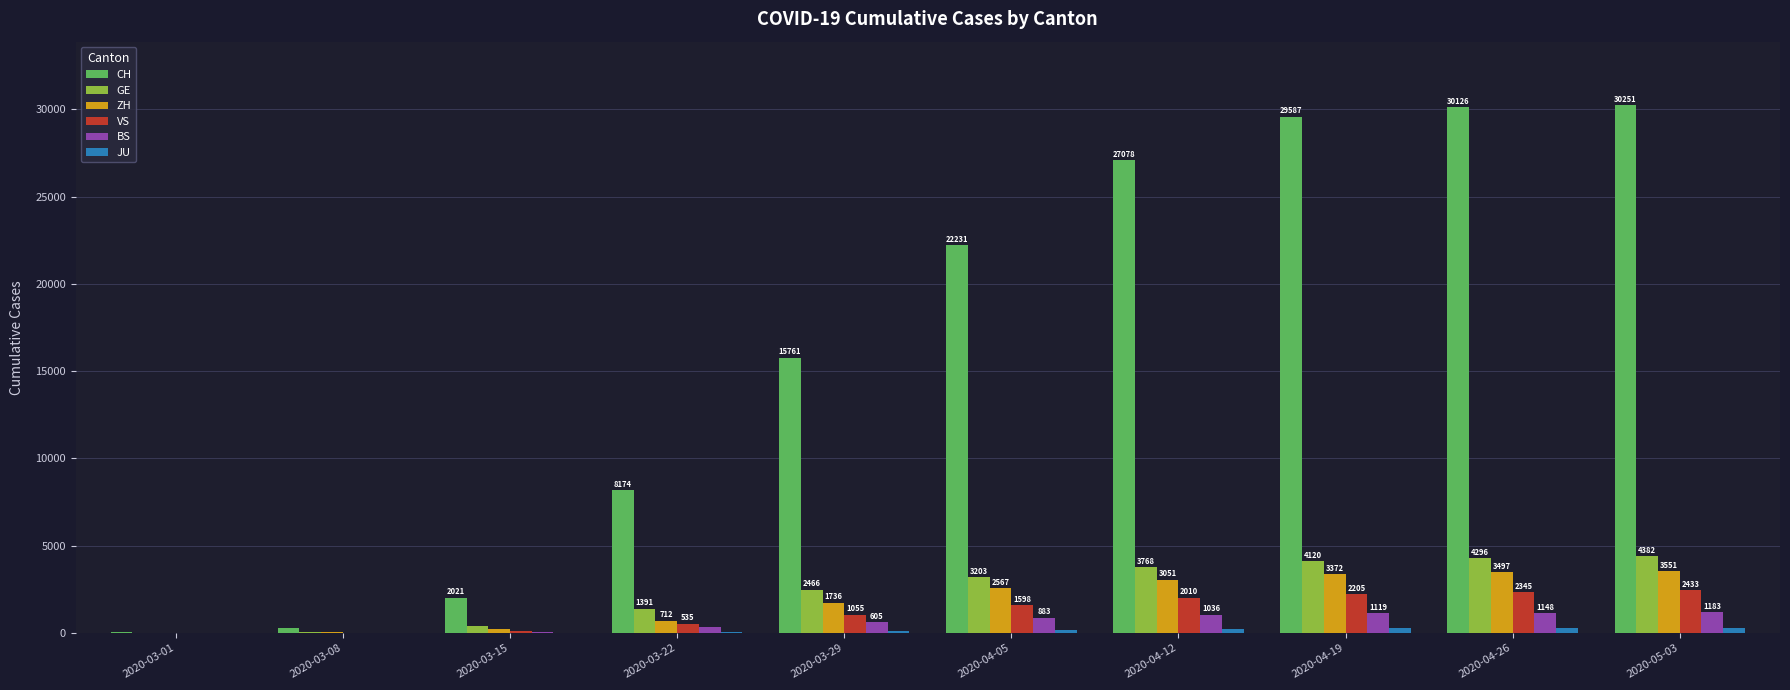

At which label does GE reach its peak?

2020-05-03